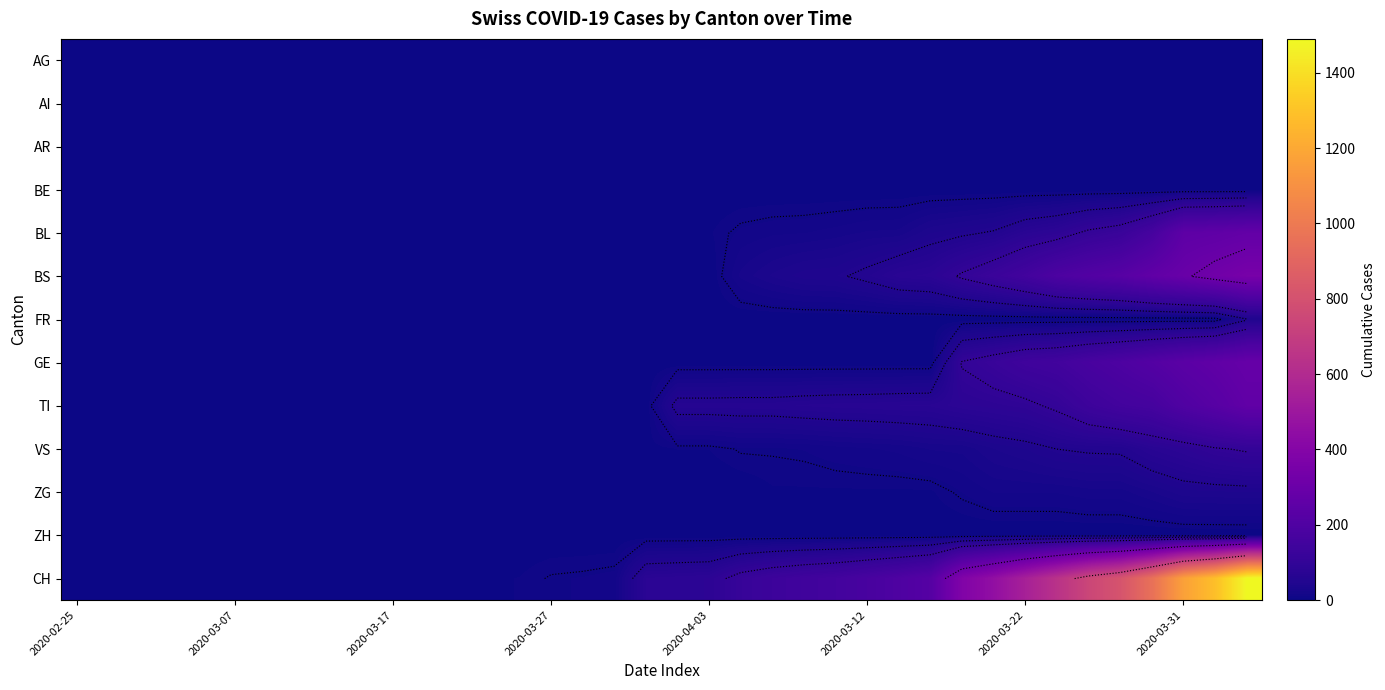

Count the number of data series in this chart.

13